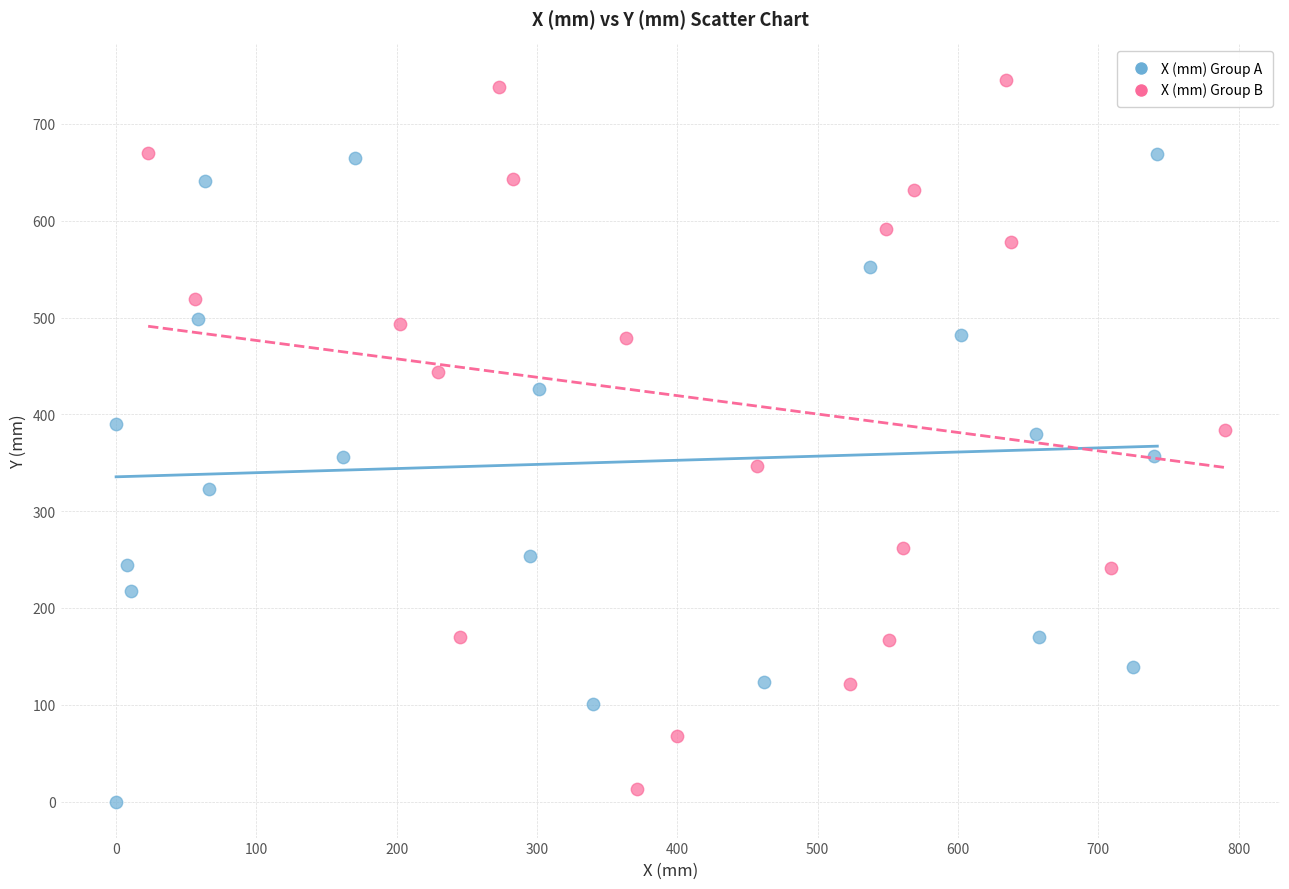

Which series reaches the maximum Y coordinate?

X (mm) Group B